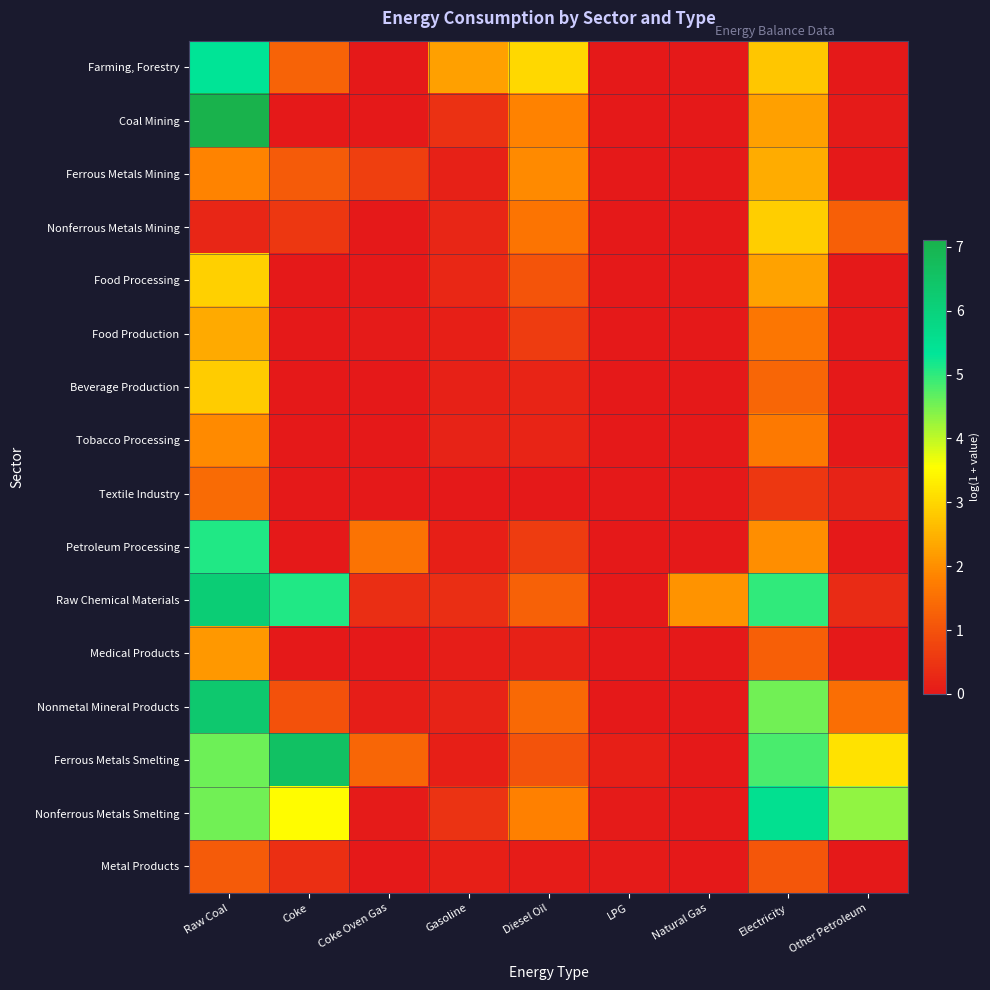

What is the total value across all series at Coke Oven Gas?

4.1